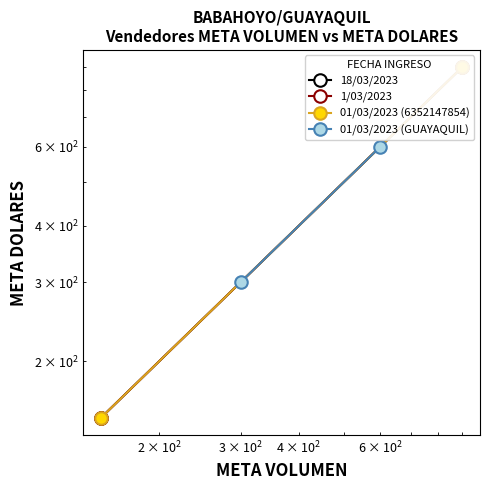

How many lines are shown in the chart?

4